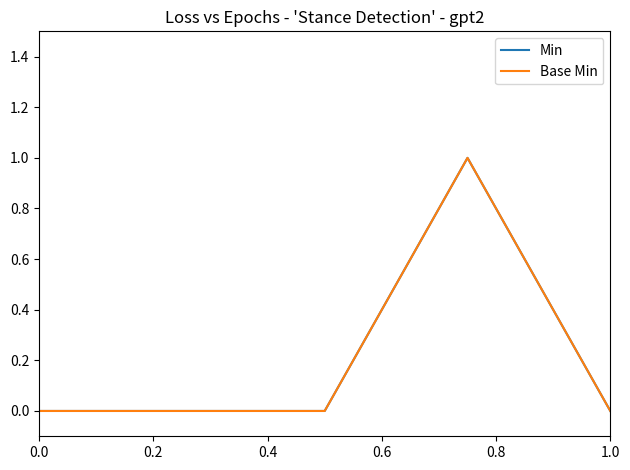

Reading left to right, list all the values displayed in this chart.

Min: 0	0	0	1	0
Base Min: 0	0	0	1	0